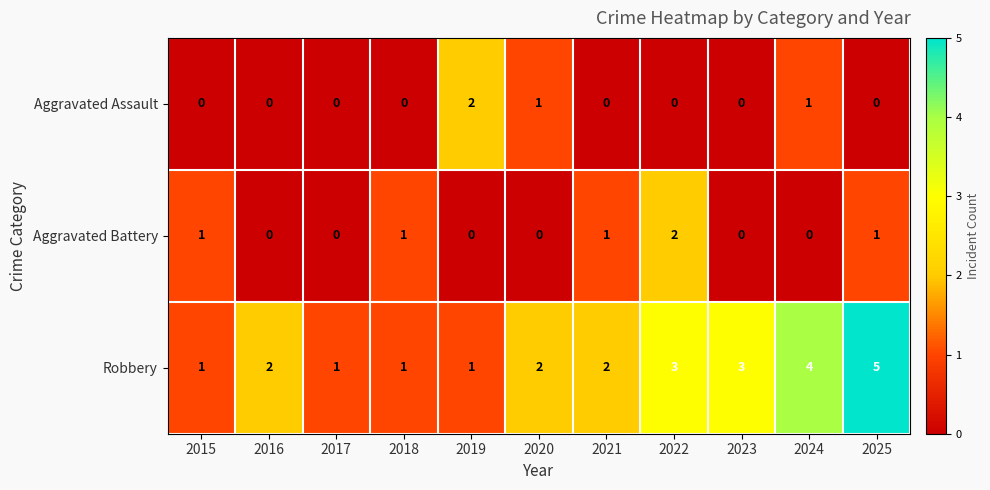

What is the total value across all series at 2016?

2